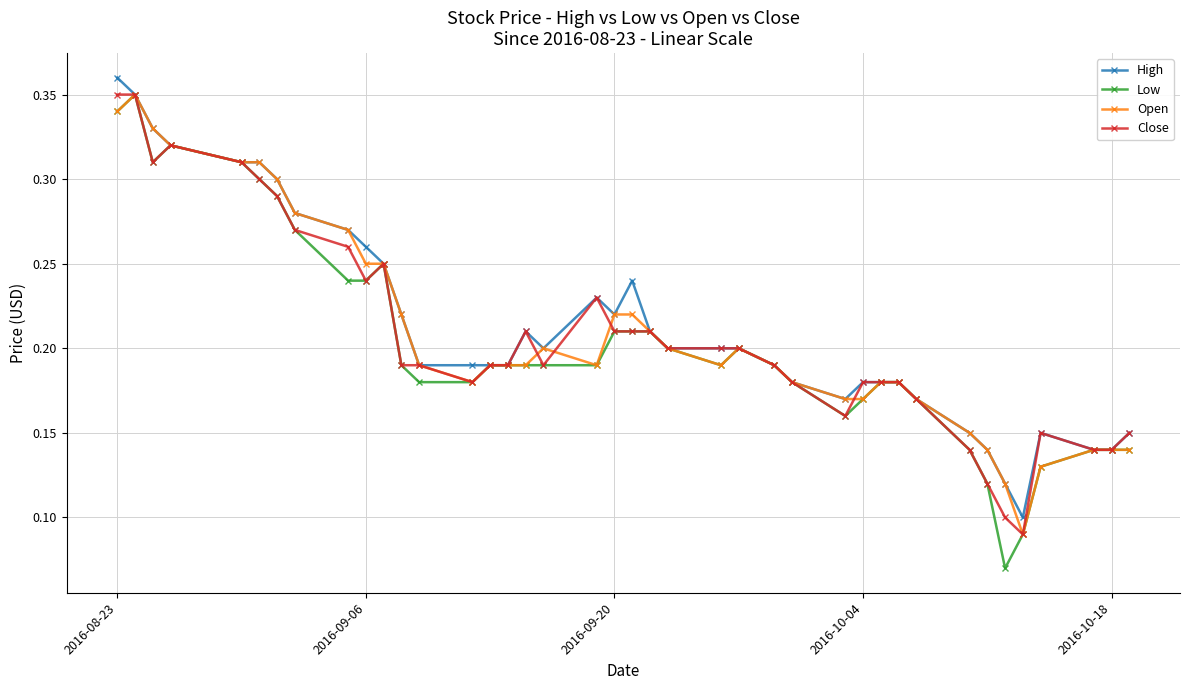

At how many categories does at least one series exceed 0?

40